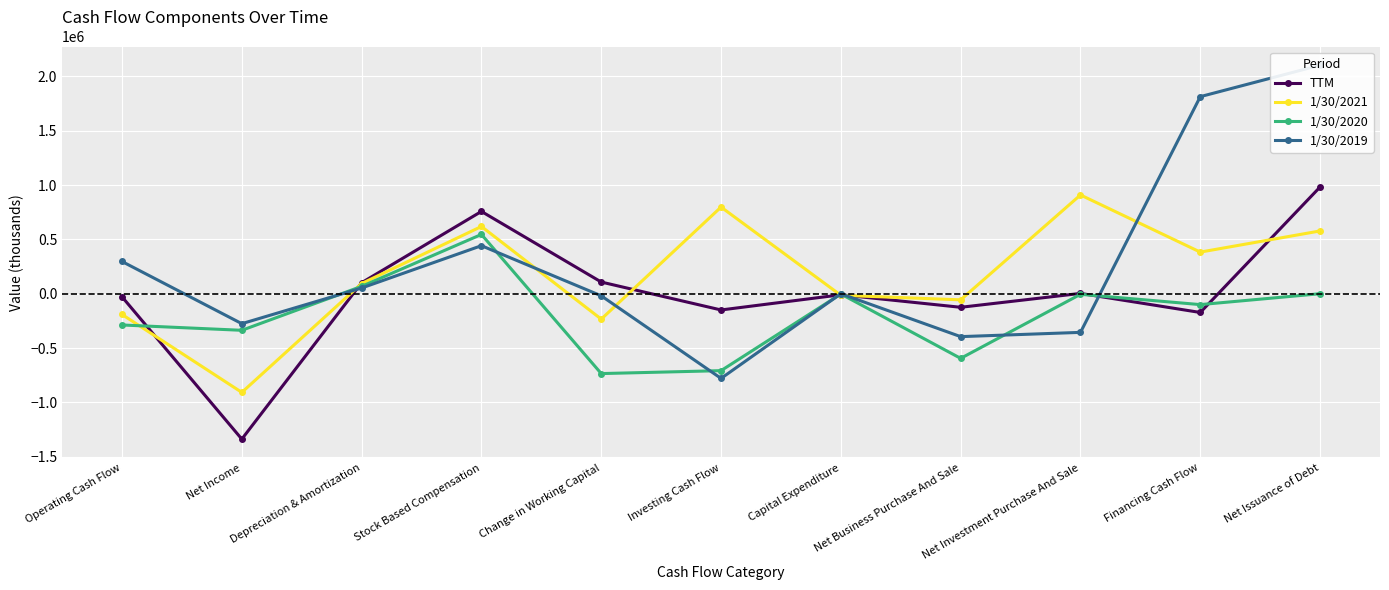

Reading right to left, what are all the values shown in this chart?

TTM: Net Issuance of Debt=982210	Financing Cash Flow=-172655	Net Investment Purchase And Sale=2813	Net Business Purchase And Sale=-124958	Capital Expenditure=-9742	Investing Cash Flow=-149570	Change in Working Capital=107444	Stock Based Compensation=757131	Depreciation & Amortization=101022	Net Income=-1337822	Operating Cash Flow=-28407
1/30/2021: Net Issuance of Debt=577615	Financing Cash Flow=382882	Net Investment Purchase And Sale=908743	Net Business Purchase And Sale=-56383	Capital Expenditure=-14602	Investing Cash Flow=797190	Change in Working Capital=-233872	Stock Based Compensation=618655	Depreciation & Amortization=93666	Net Income=-907980	Operating Cash Flow=-190862
1/30/2020: Net Issuance of Debt=0	Financing Cash Flow=-100234	Net Investment Purchase And Sale=-5505	Net Business Purchase And Sale=-594870	Capital Expenditure=-2589	Investing Cash Flow=-707981	Change in Working Capital=-734863	Stock Based Compensation=545424	Depreciation & Amortization=67661	Net Income=-336668	Operating Cash Flow=-287636
1/30/2019: Net Issuance of Debt=2102774	Financing Cash Flow=1813425	Net Investment Purchase And Sale=-355714	Net Business Purchase And Sale=-394910	Capital Expenditure=0	Investing Cash Flow=-779278	Change in Working Capital=-19408	Stock Based Compensation=441930	Depreciation & Amortization=52430	Net Income=-275577	Operating Cash Flow=296454